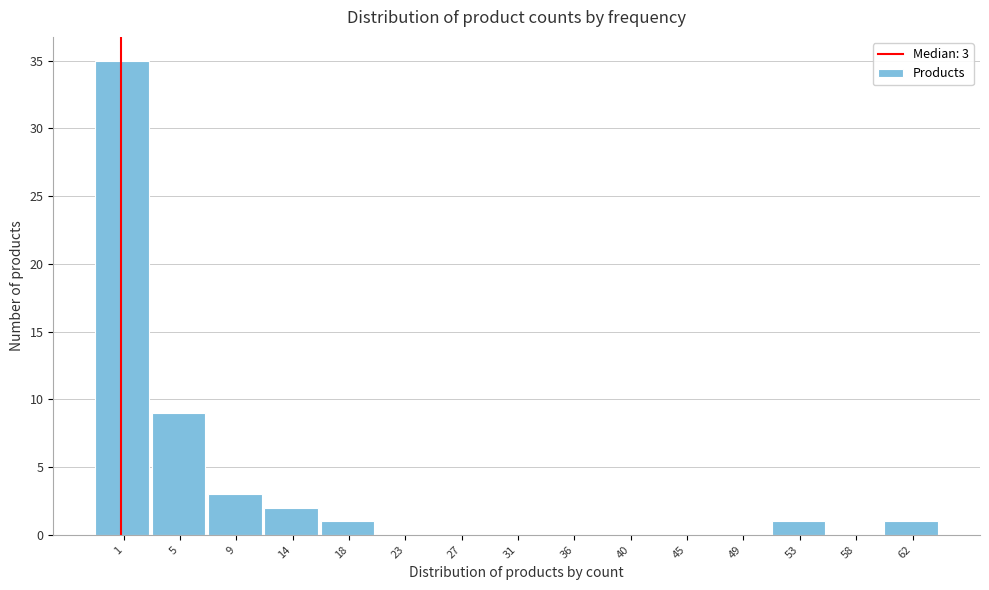

Reading right to left, transcribe all the data shown in this chart.

62=1	58=0	53=1	49=0	45=0	40=0	36=0	31=0	27=0	23=0	18=1	14=2	9=3	5=9	1=35